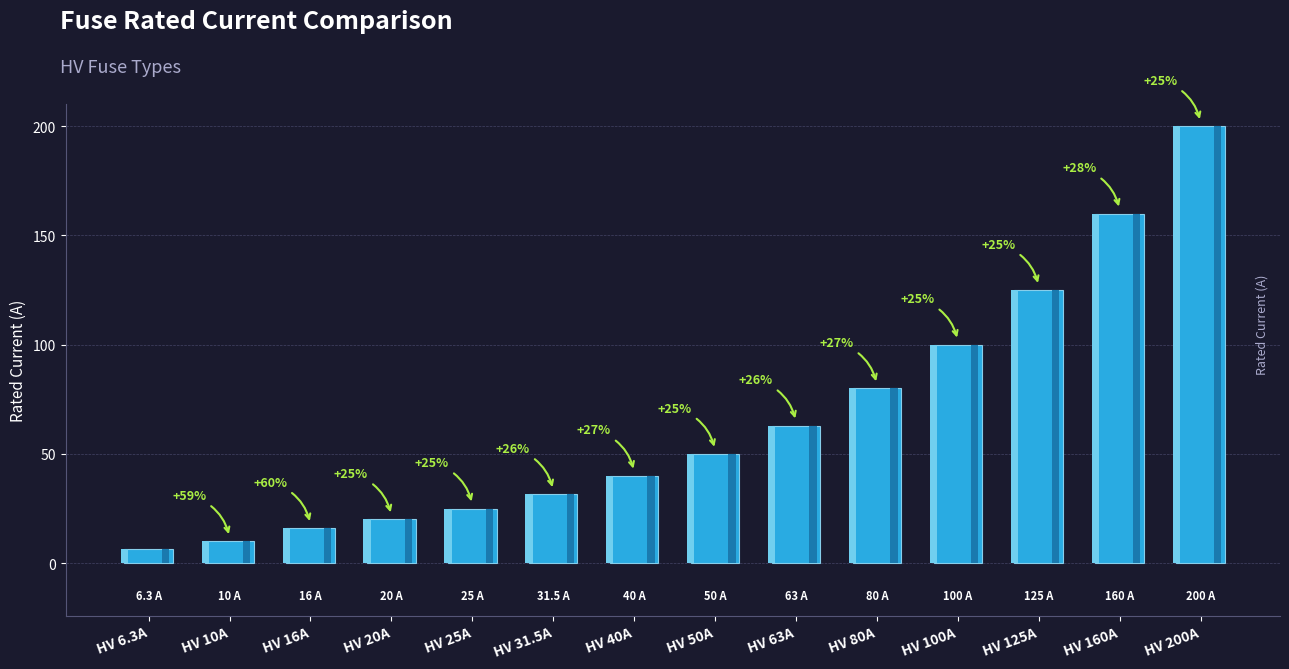

What is the ratio of the value at HV 125A to the value at HV 16A?

7.8